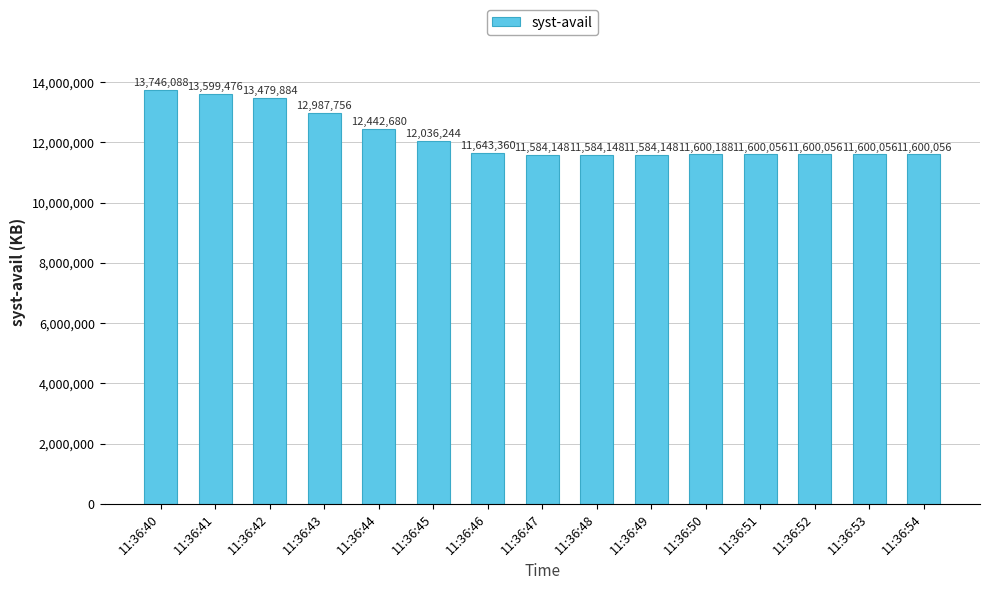

What is the difference between the values at 11:36:48 and 11:36:46?

59212